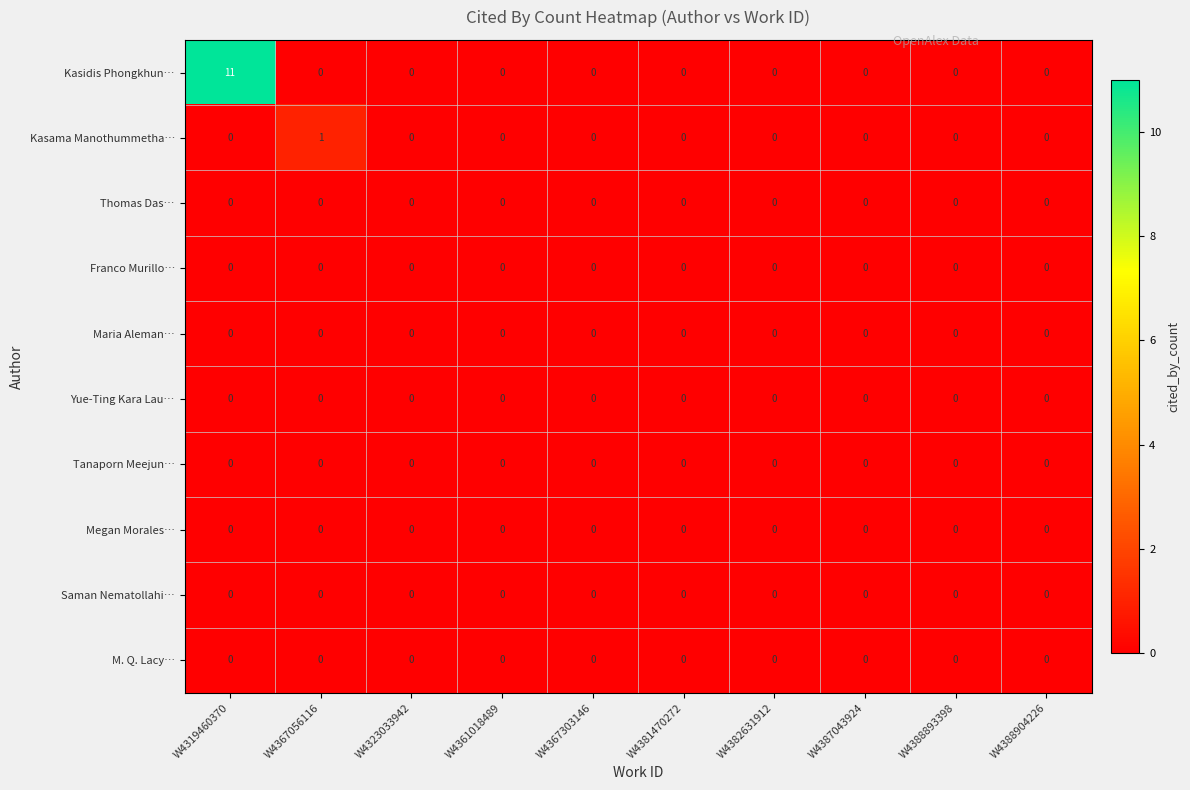

True or false: Franco Murillo… has a value of 0 at W4382631912.

True